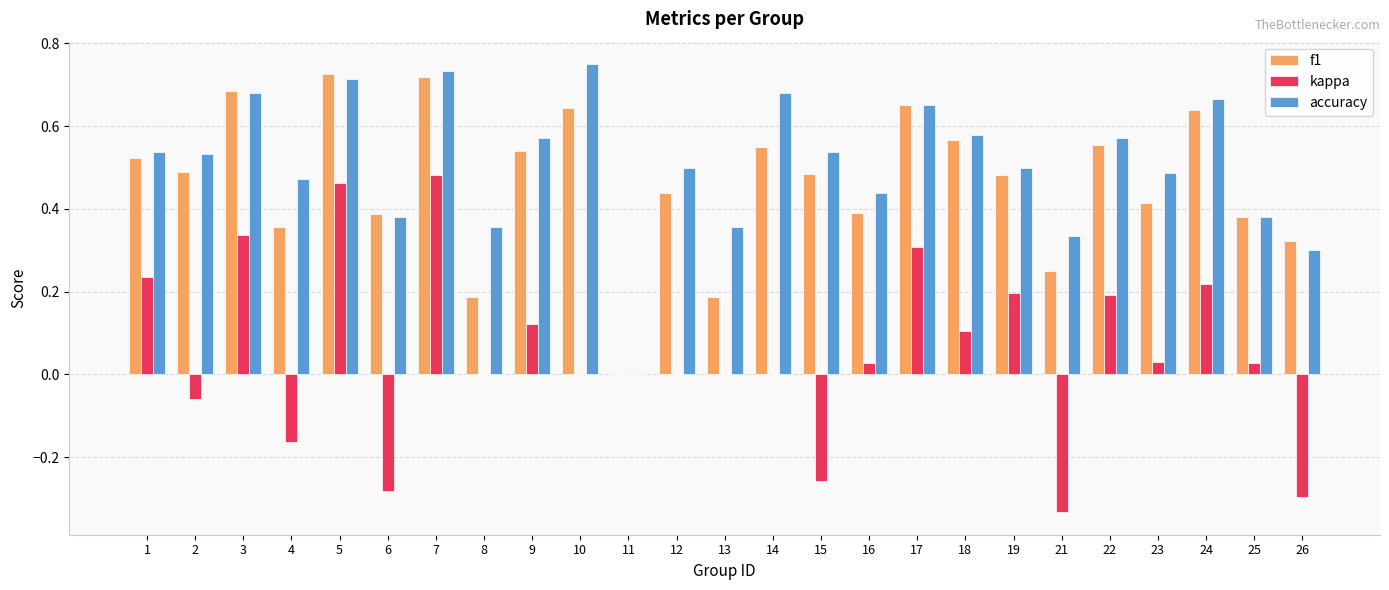

Which series changed the most between 21 and 25?

kappa